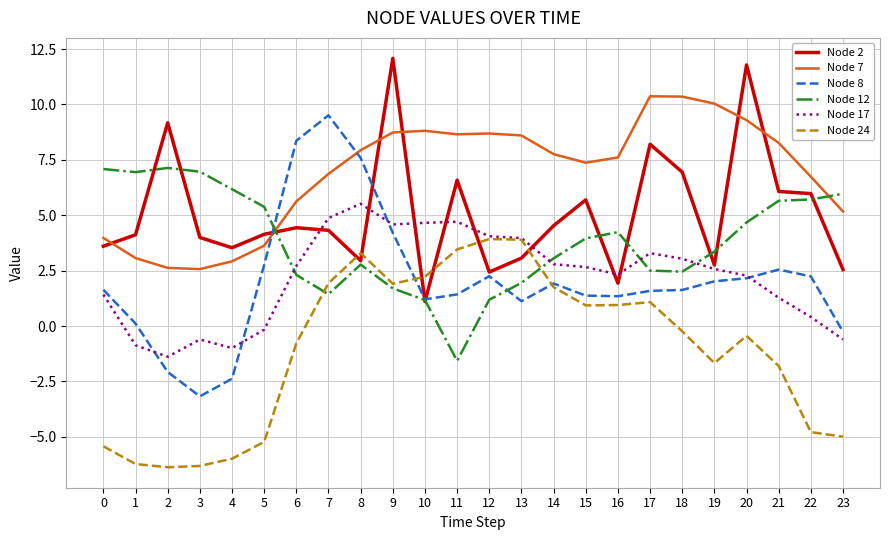

Does the chart display data point markers on the line(s)?

No